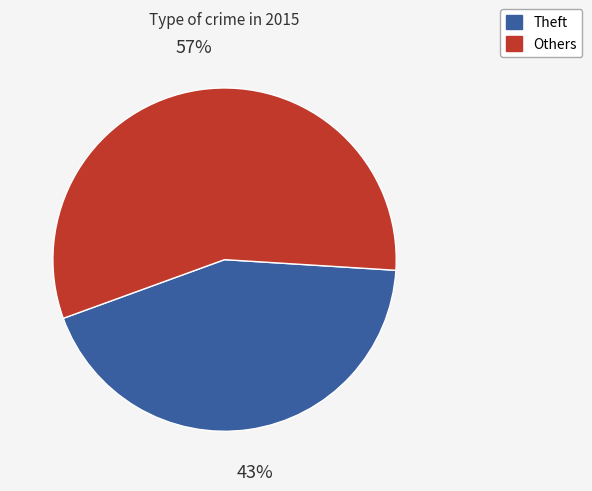

Is there a majority slice in this chart?

Yes